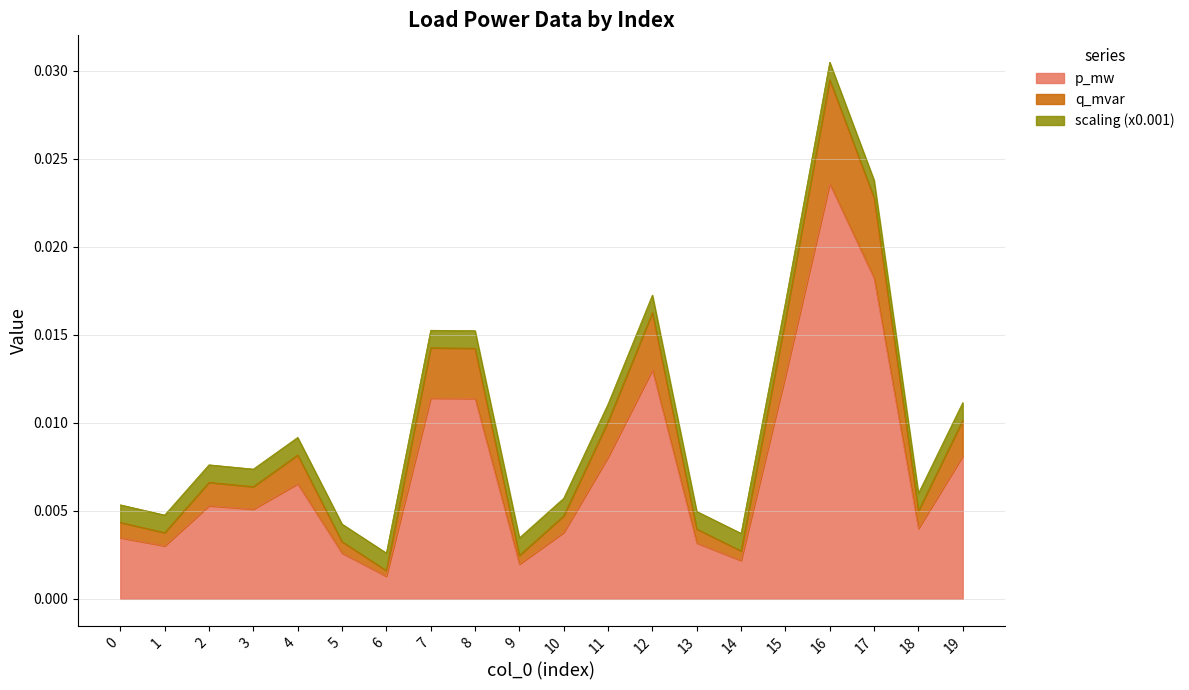

At which category is the sum across all series the highest?

16